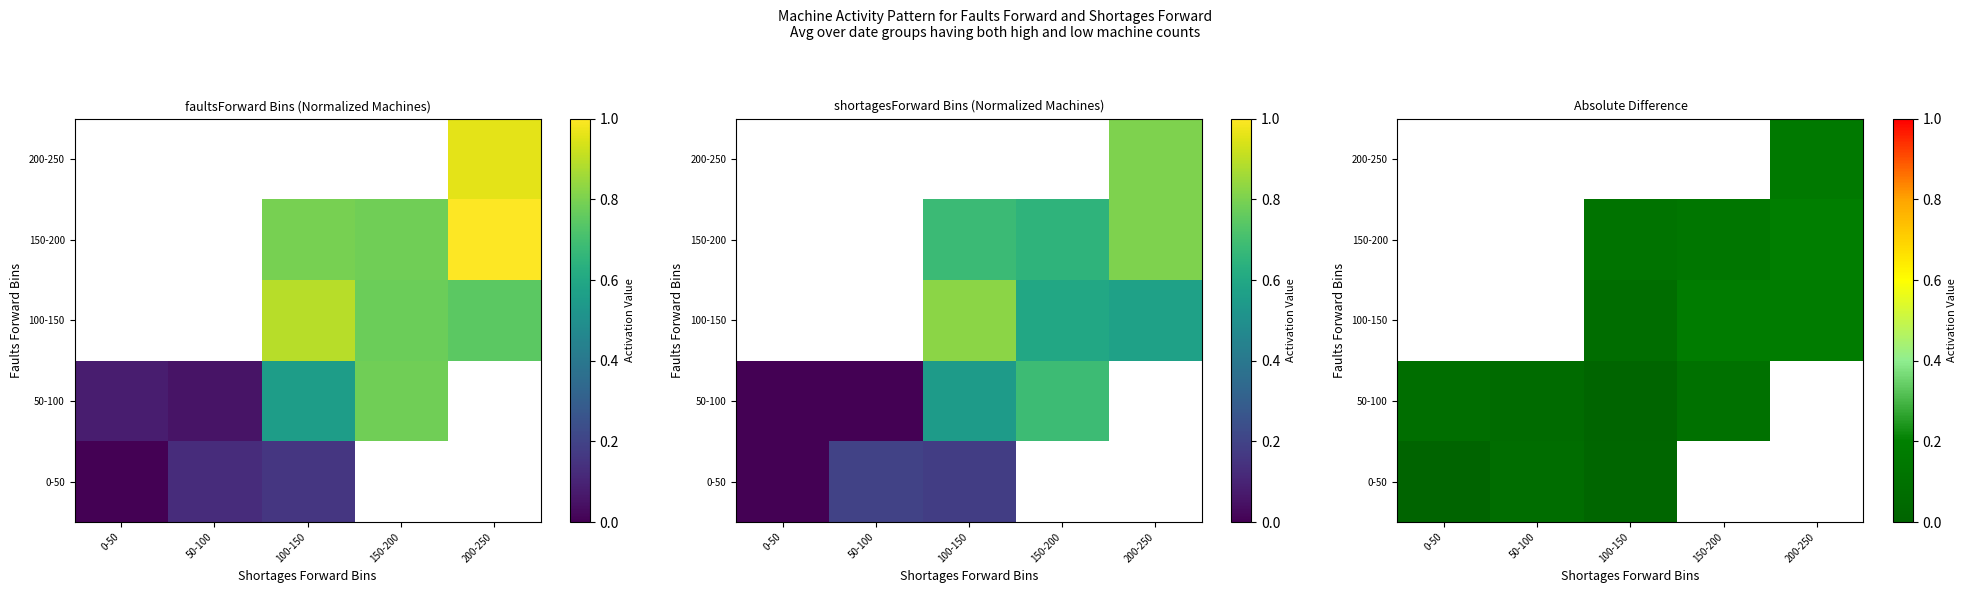

Which category has the highest value in the 50-100 series?

150-200